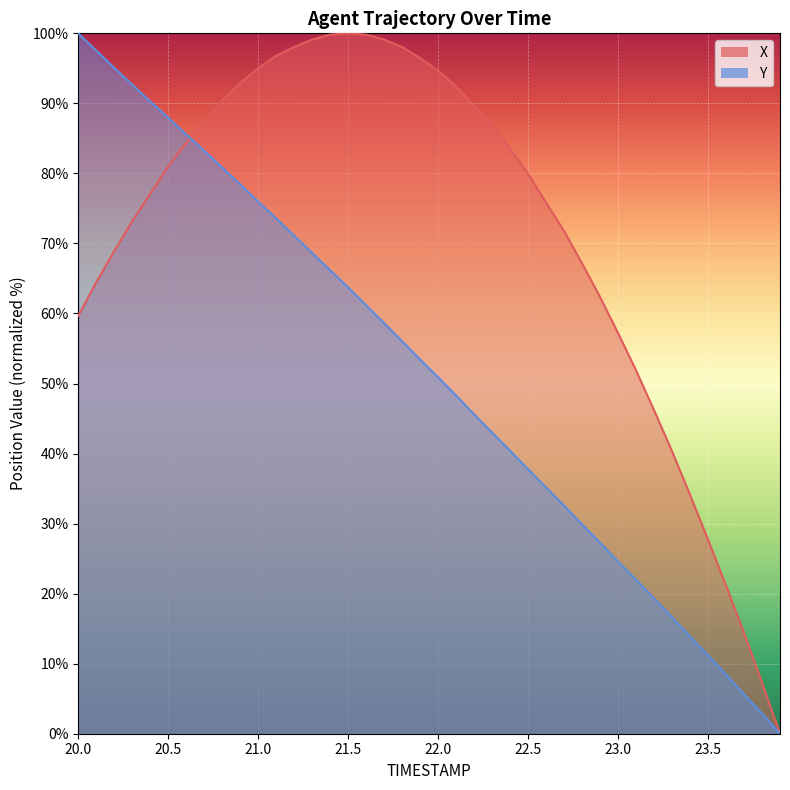

How many lines are shown in the chart?

2